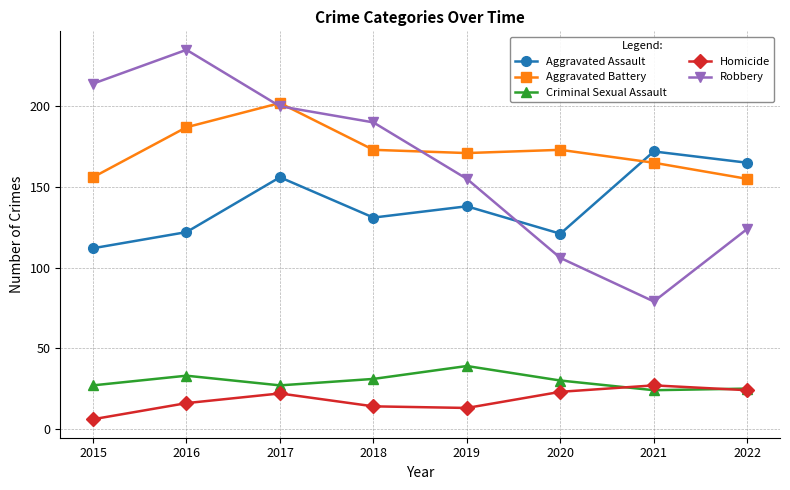

What is the average value of the Robbery series?

163